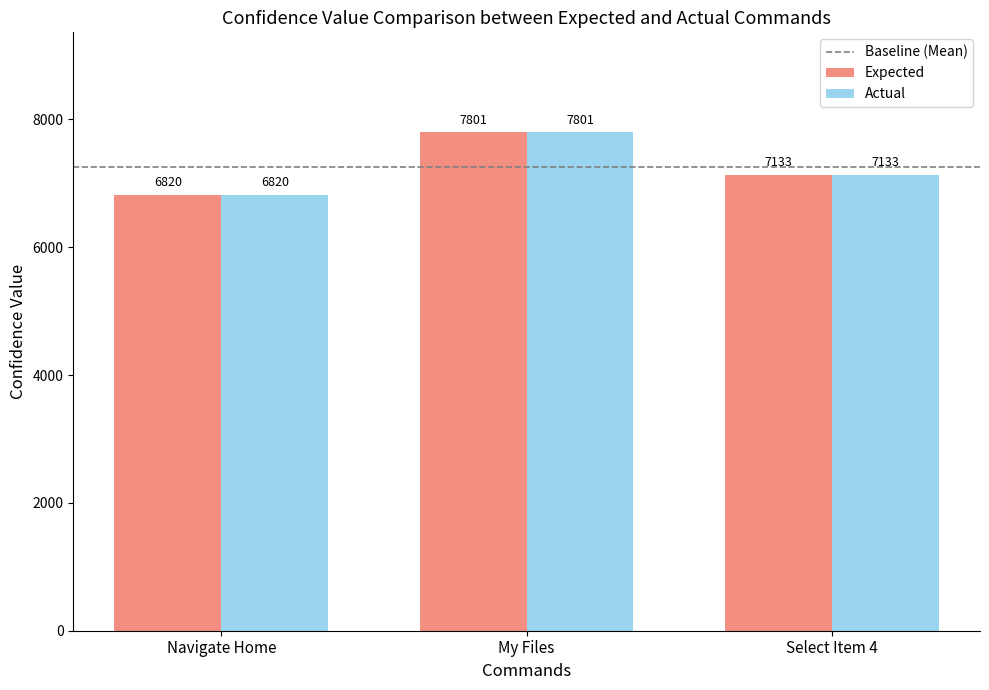

At which category is the sum across all series the highest?

My Files